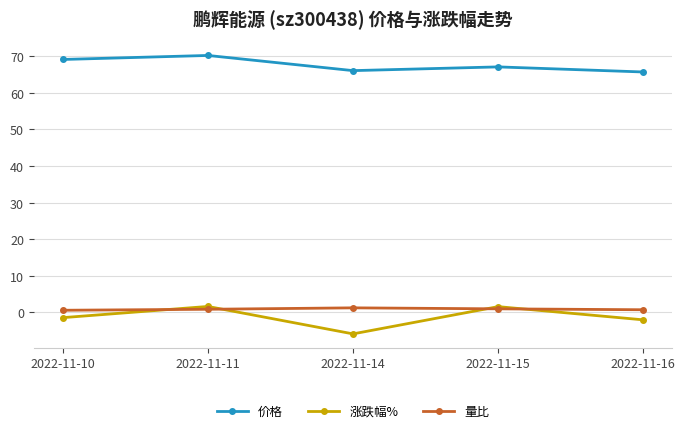

What are all the series names shown in the legend?

价格, 涨跌幅%, 量比